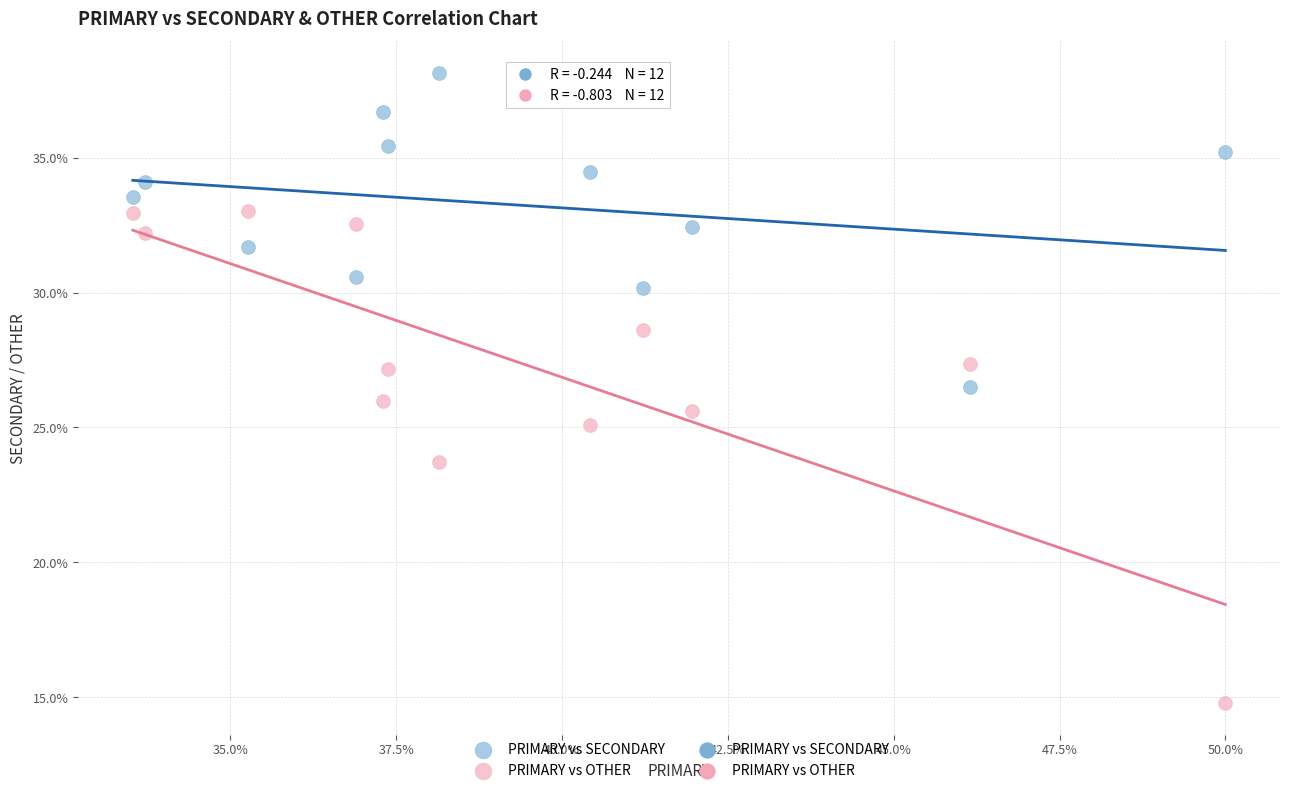

Which series contains the highest Y value?

PRIMARY vs SECONDARY